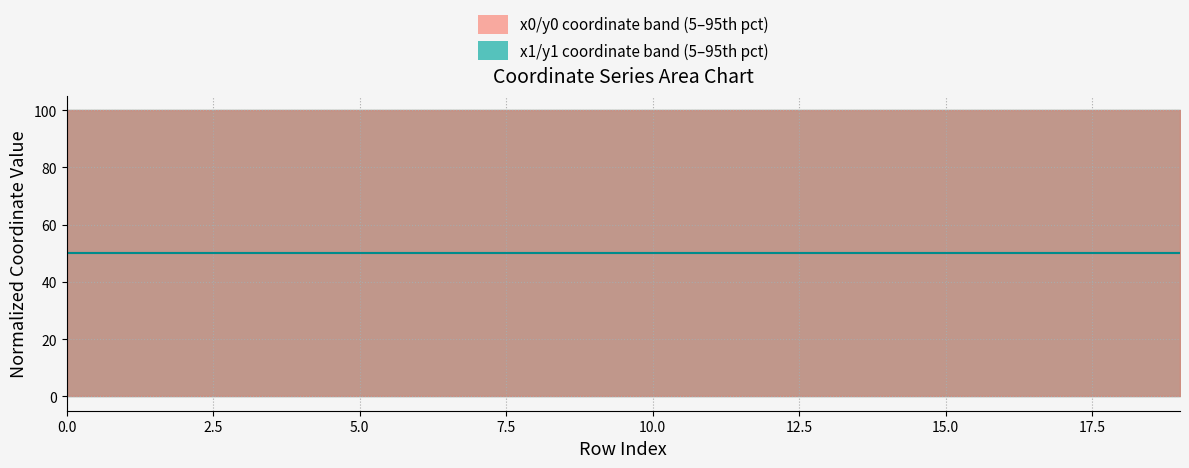

What is the label of the 18th point from the left?

17